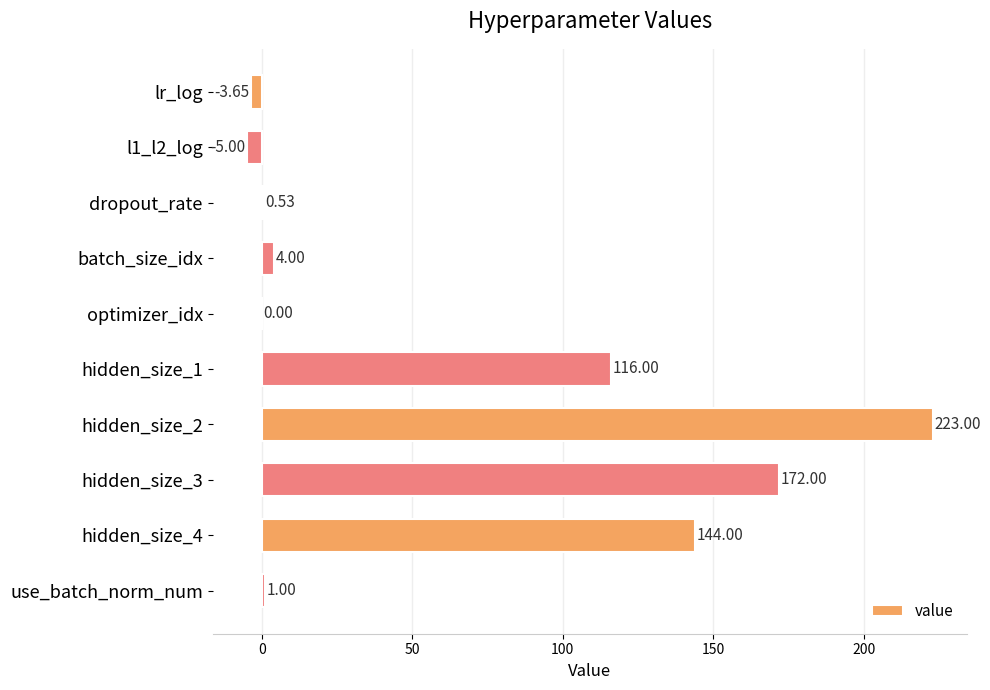

What is the change in value from hidden_size_1 to hidden_size_3?

+56.0